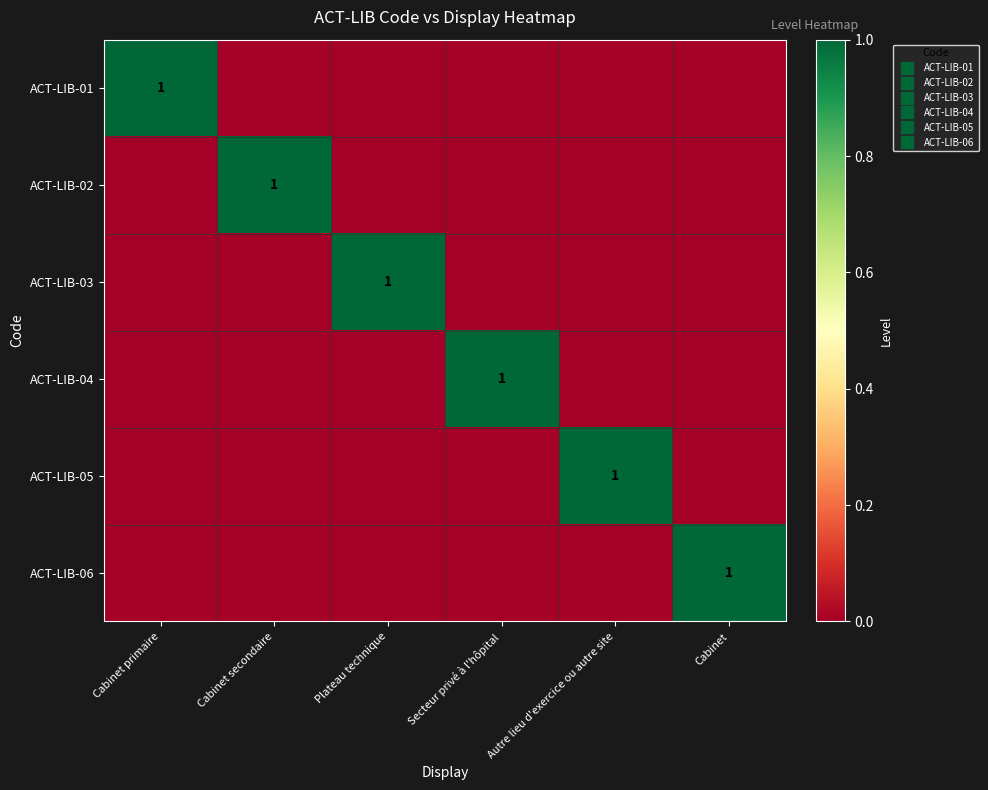

What is the difference between the maximum and minimum values in the ACT-LIB-04 series?

1